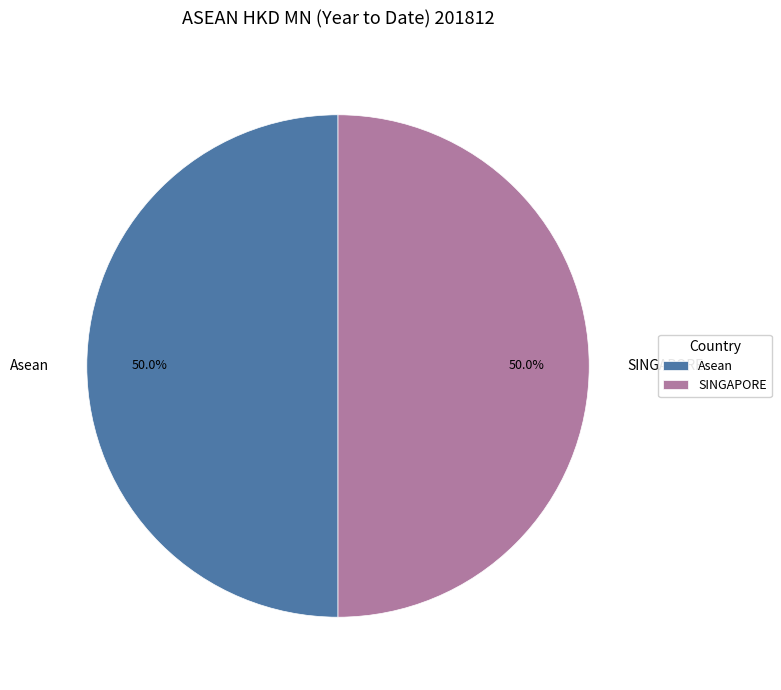

Approximately how many times larger is the value at SINGAPORE compared to Asean?

1.0